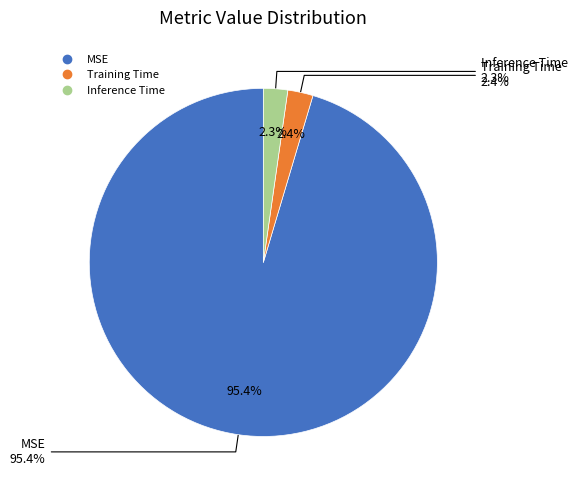

Rank the categories by value from lowest to highest.

Inference Time, Training Time, MSE